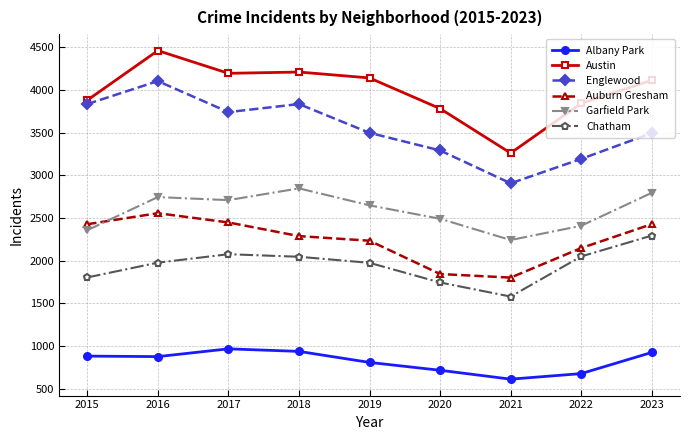

True or false: Auburn Gresham and Austin intersect in this chart.

False